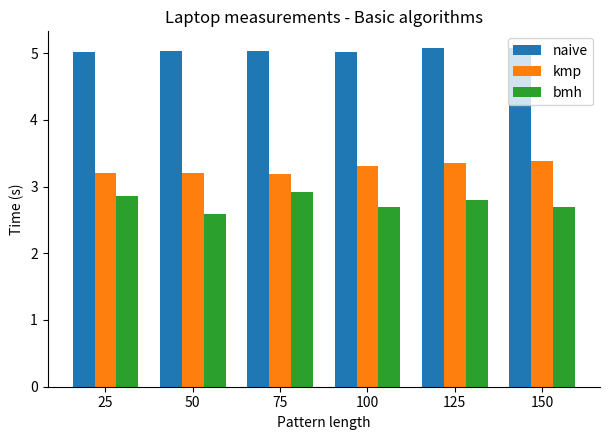

What is the difference between the maximum and minimum values in the bmh series?

0.3